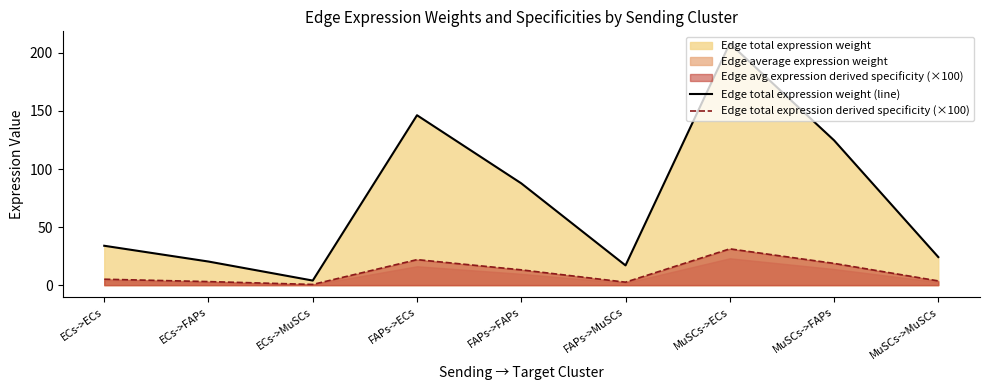

Is it true that Edge total expression weight (line) equals 1.6 at ECs->MuSCs?

False